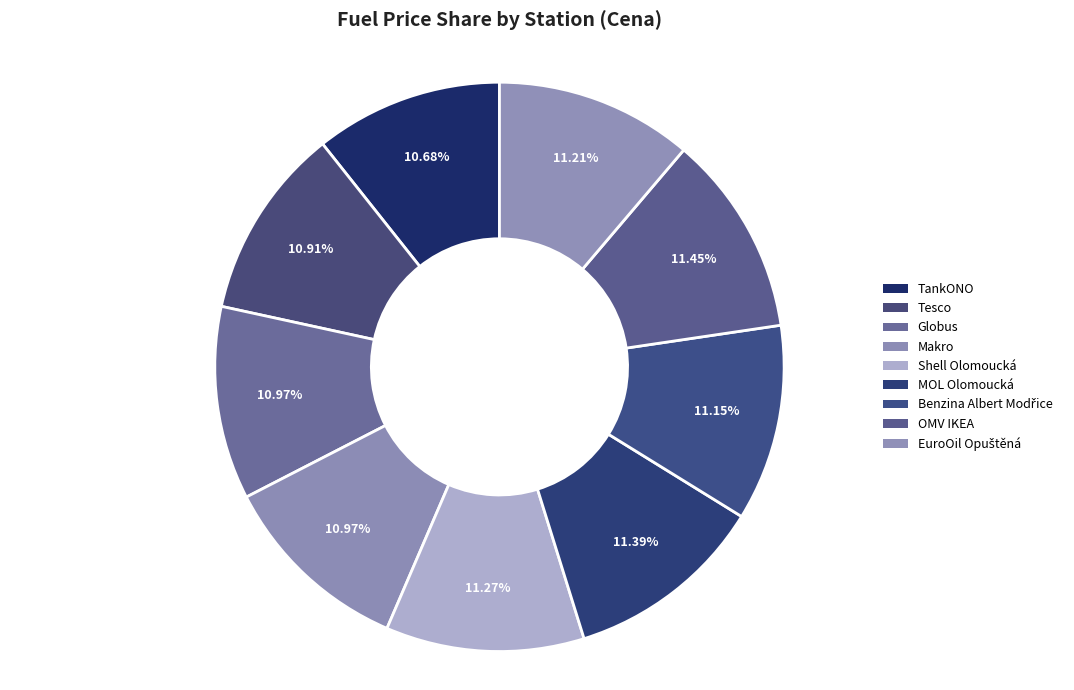

True or false: Tesco accounts for 18% of the total.

False